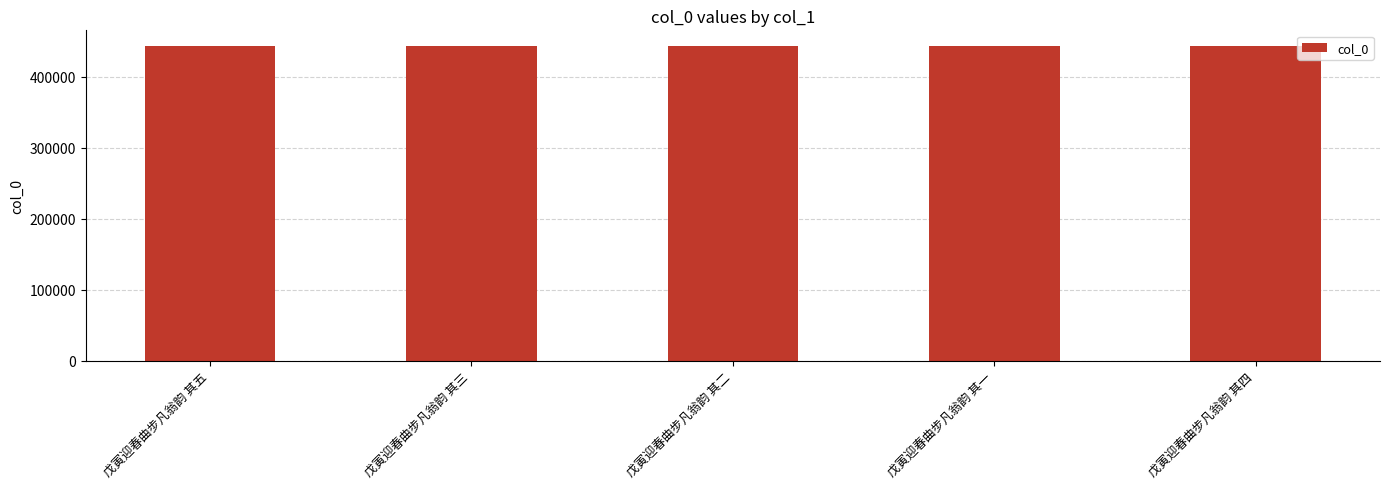

What is the maximum value shown in the chart?

443298